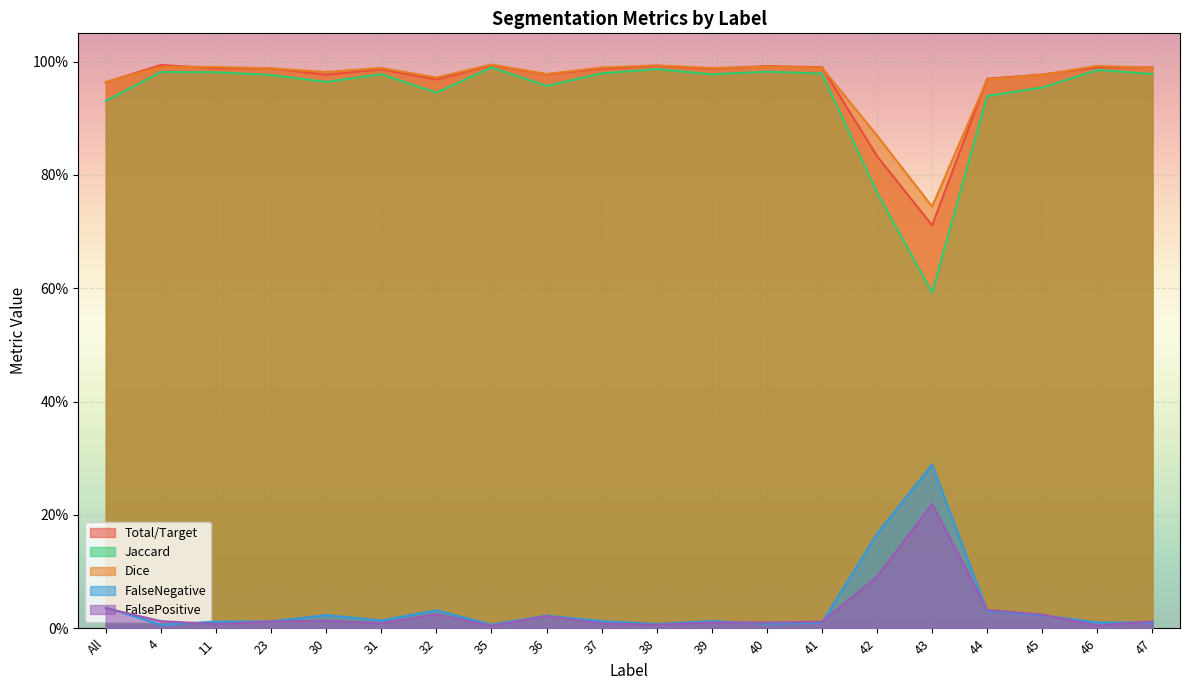

What is the difference between the maximum and minimum values in the FalsePositive series?

0.2